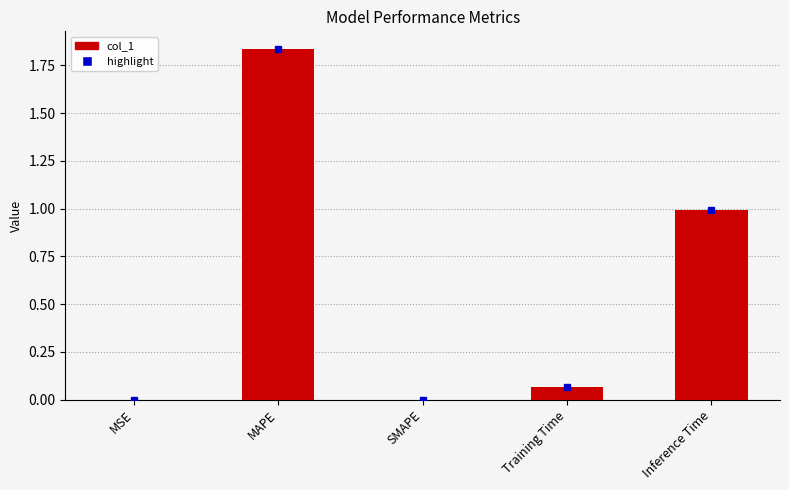

What is the average value?

0.6